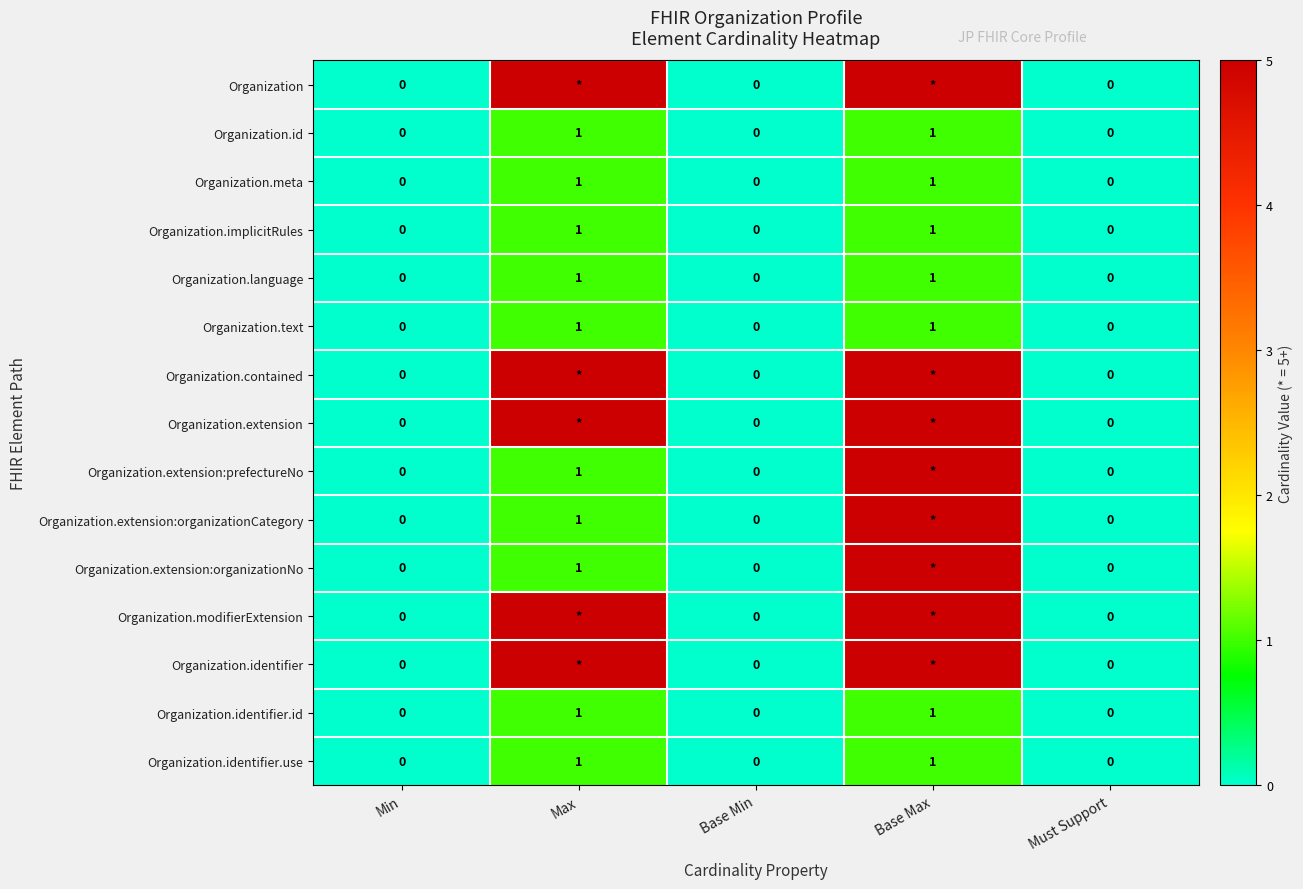

Is it true that Organization.identifier.id equals 0 at Must Support?

True